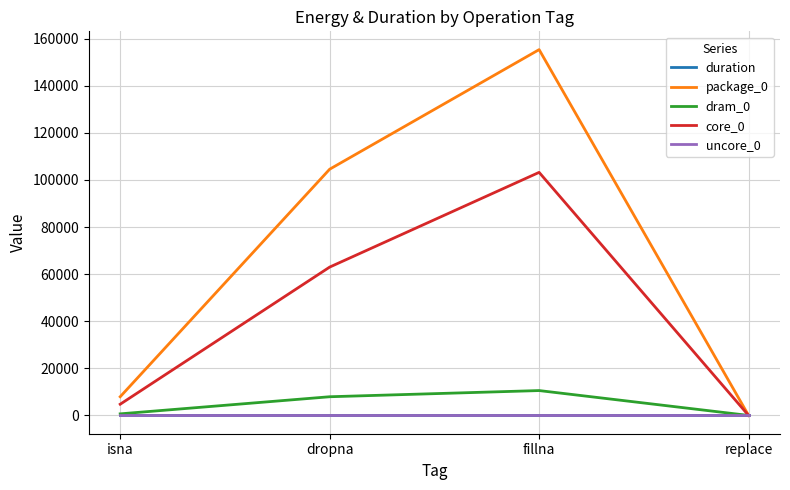

At which label does core_0 reach its minimum?

replace